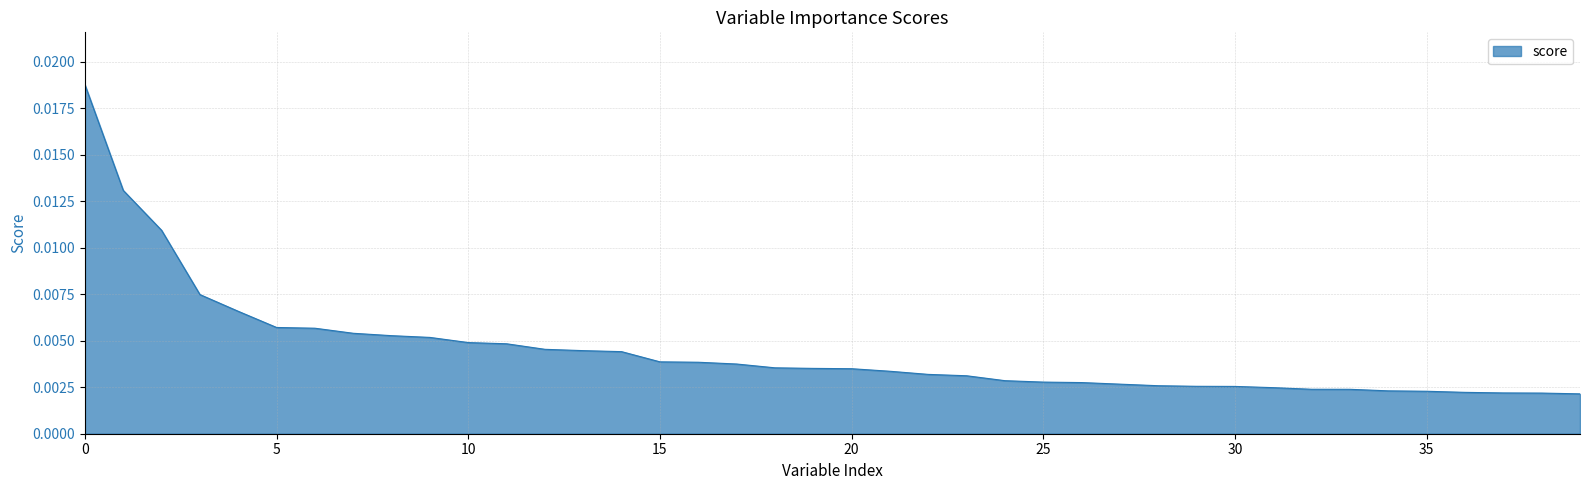

Count the number of categories in the chart.

40